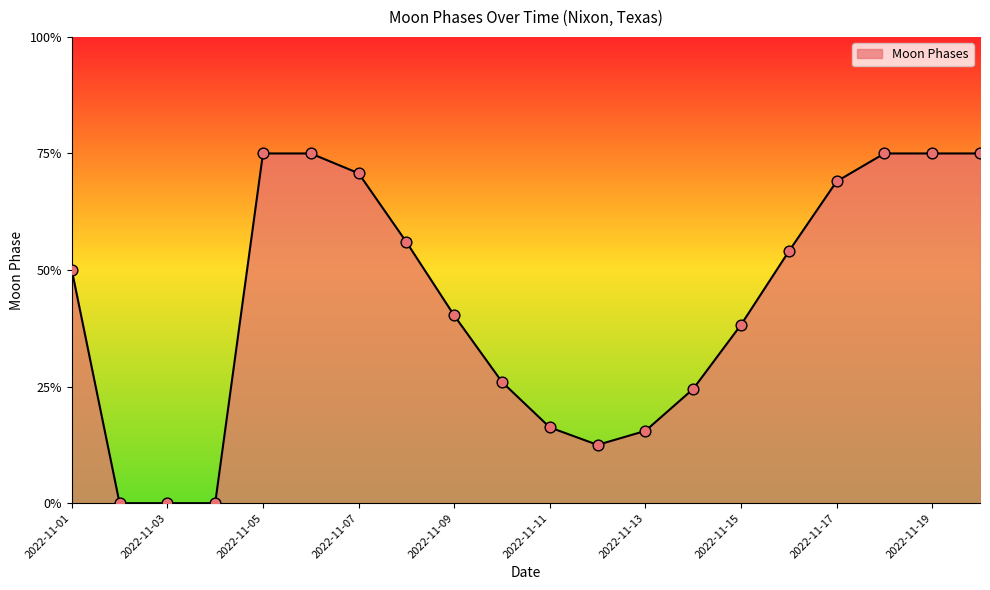

Does the chart have visible grid lines?

No